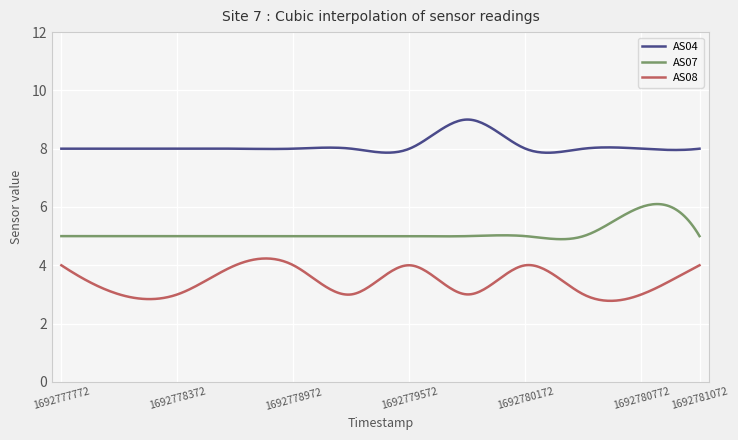

Which series has the largest total across all categories?

AS04